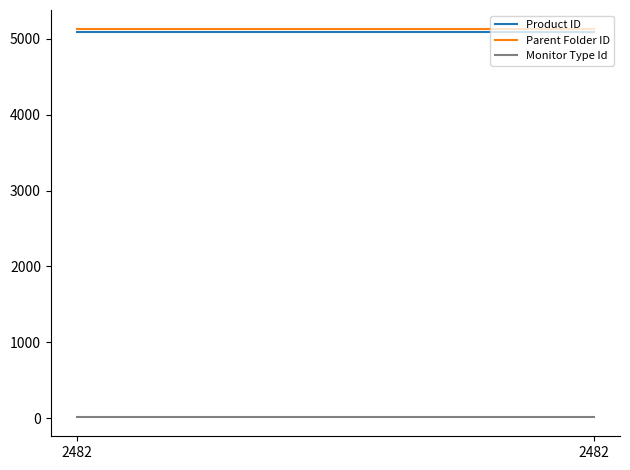

List the labels in order of Parent Folder ID value, smallest first.

2482, 2482